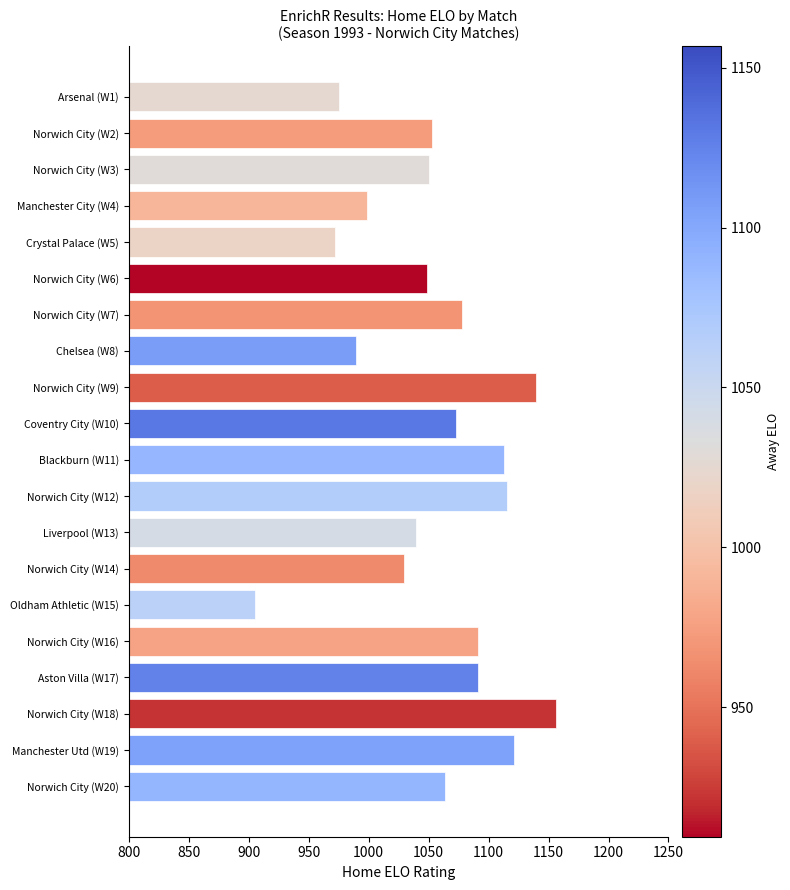

True or false: the data shows 1073.3 at Coventry City (W10).

True